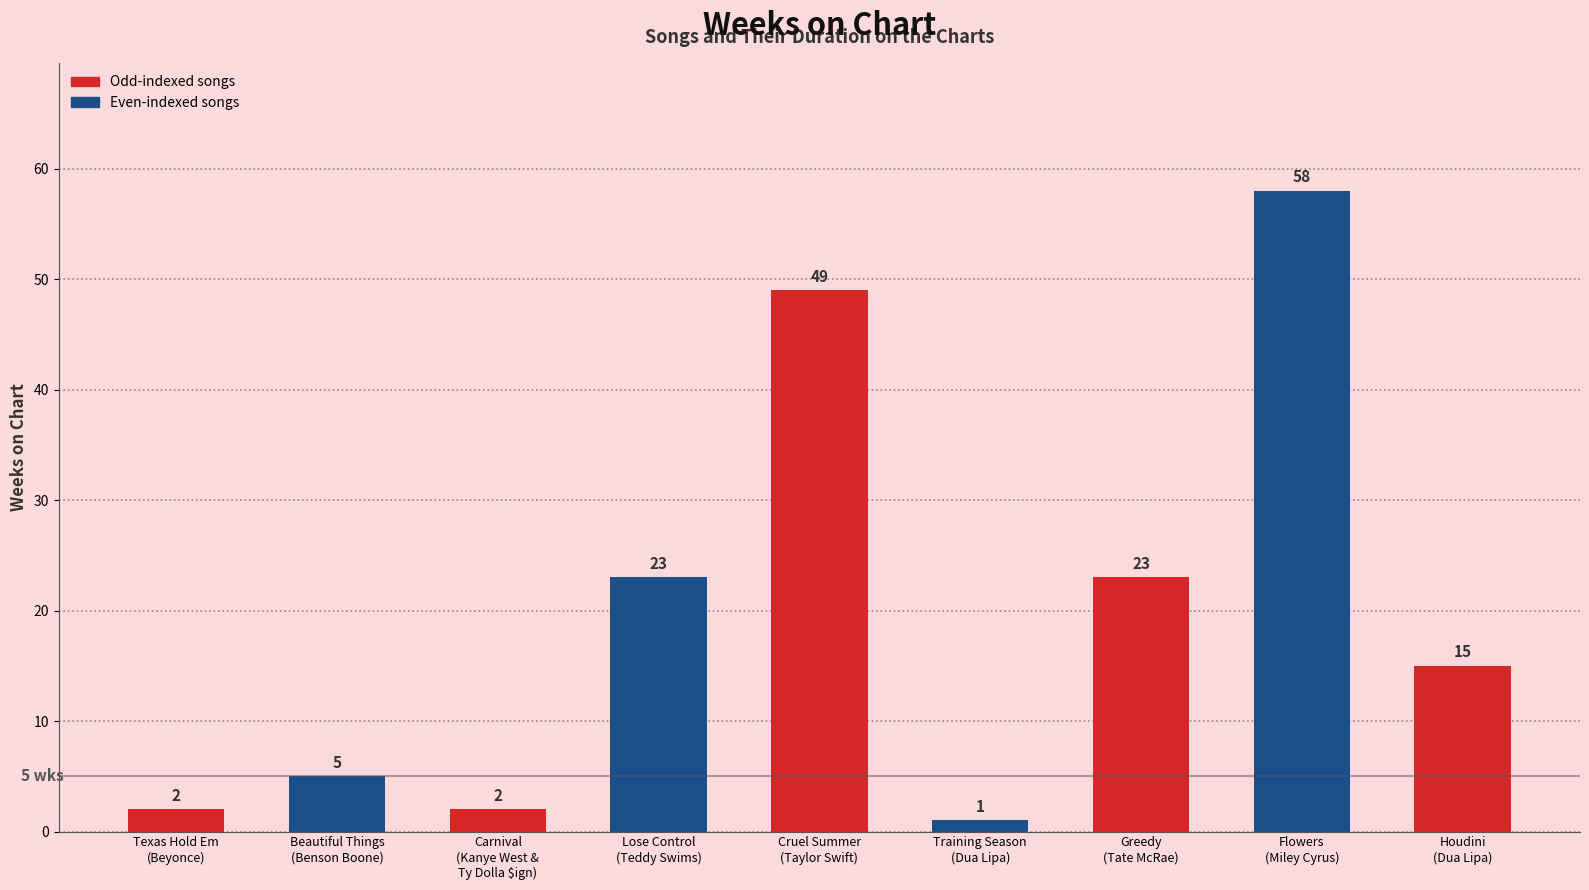

What position from the left is Texas Hold Em
(Beyonce)?

1